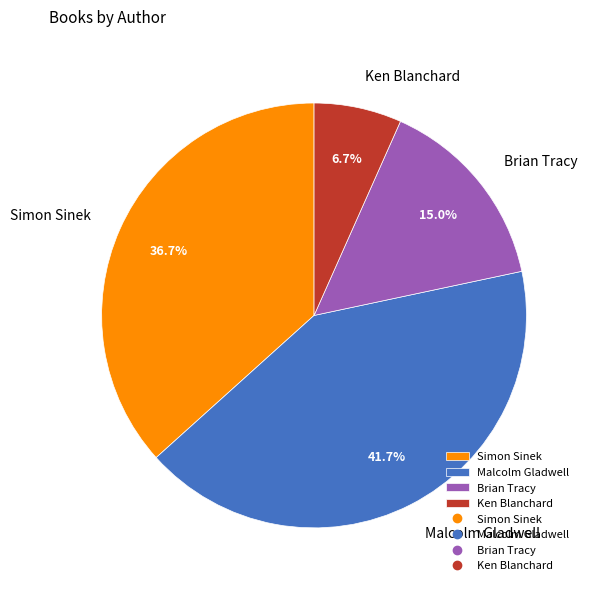

How many slices are in this pie chart?

4